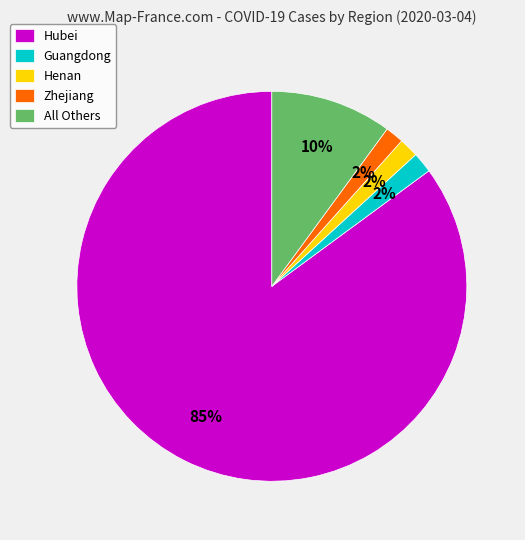

Is the sum of Hubei and All Others greater than half?

Yes